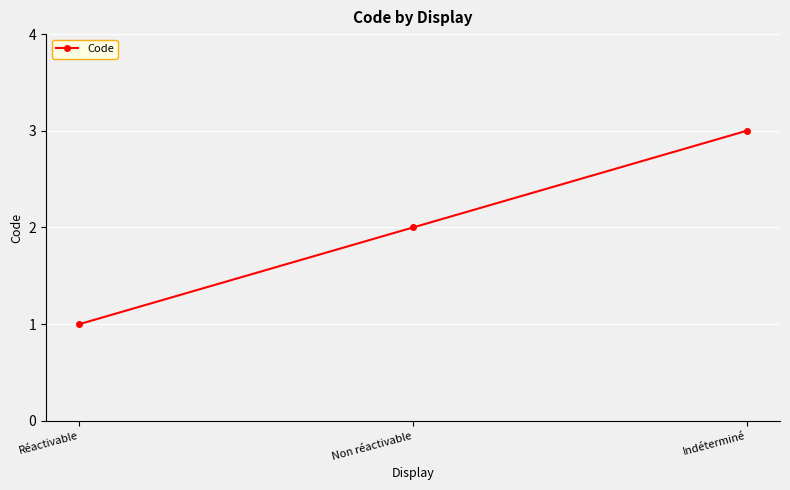

Reading left to right, list all the values displayed in this chart.

1	2	3